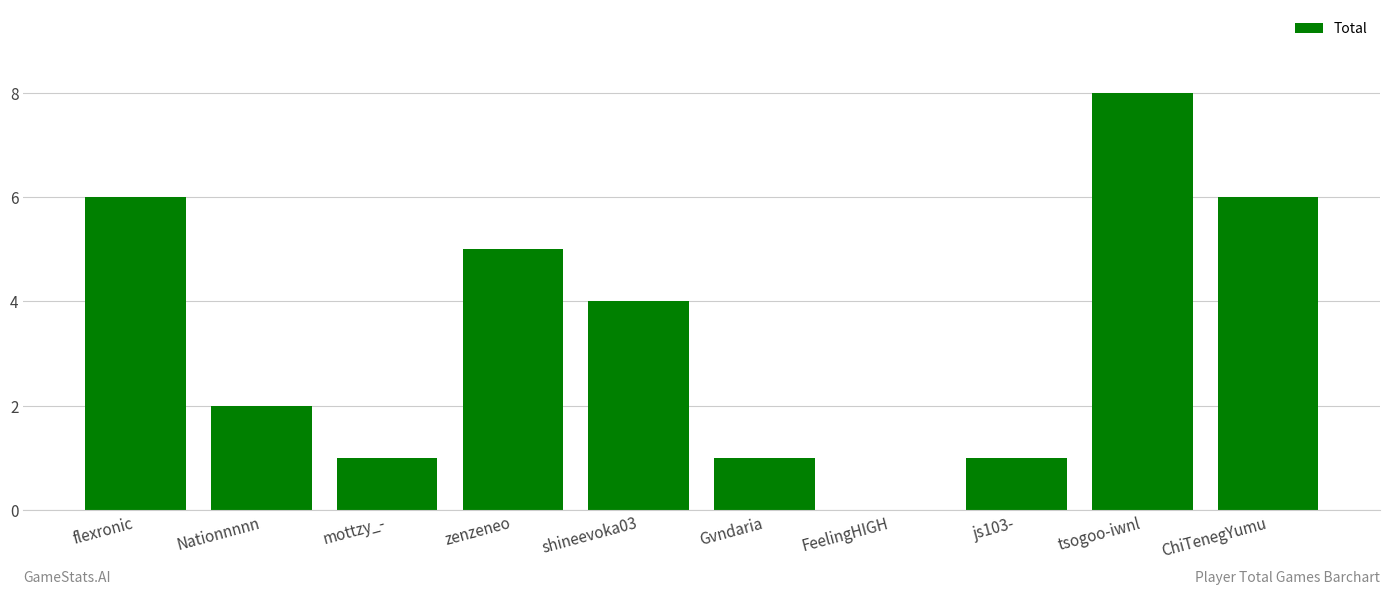

Between ChiTenegYumu and js103-, which is larger?

ChiTenegYumu